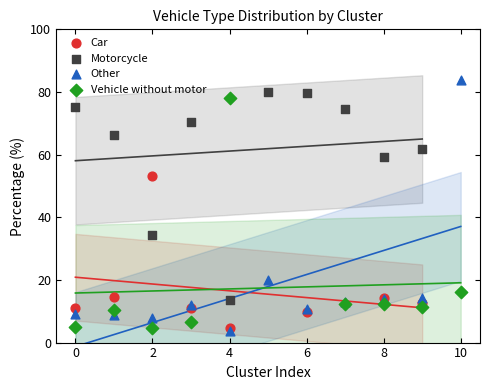

Which series contains the lowest Y value?

Other